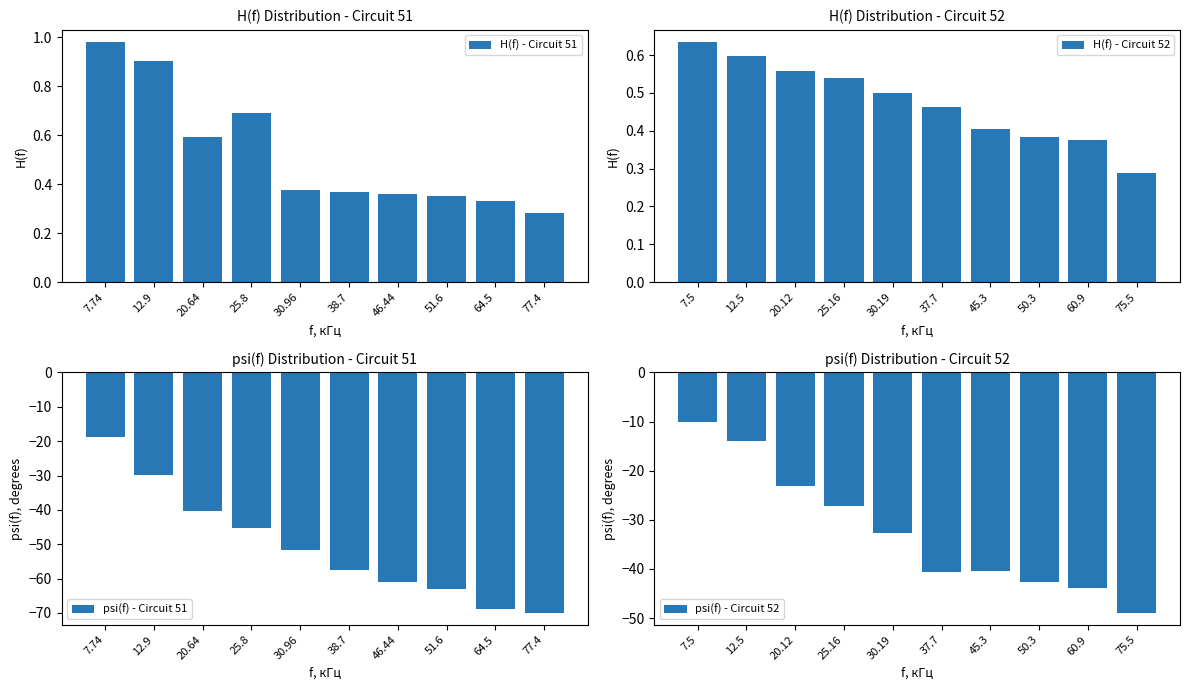

At how many categories does at least one series exceed -3?

10